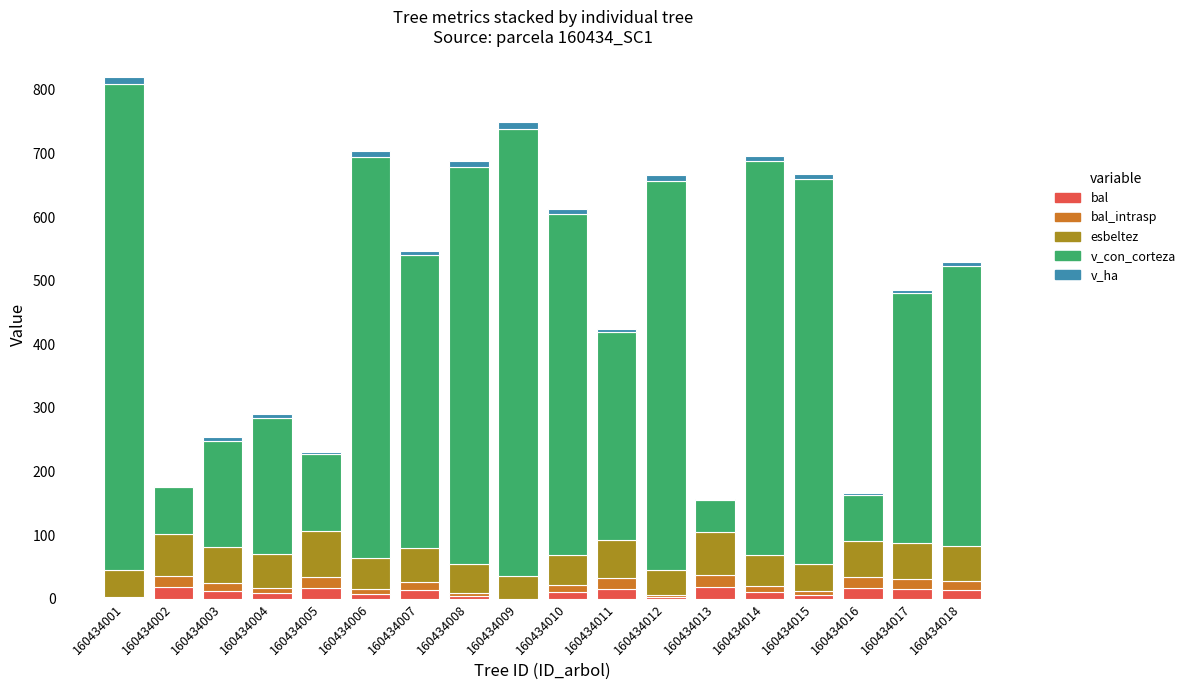

True or false: bal has a value of 4.8 at 160434008.

True